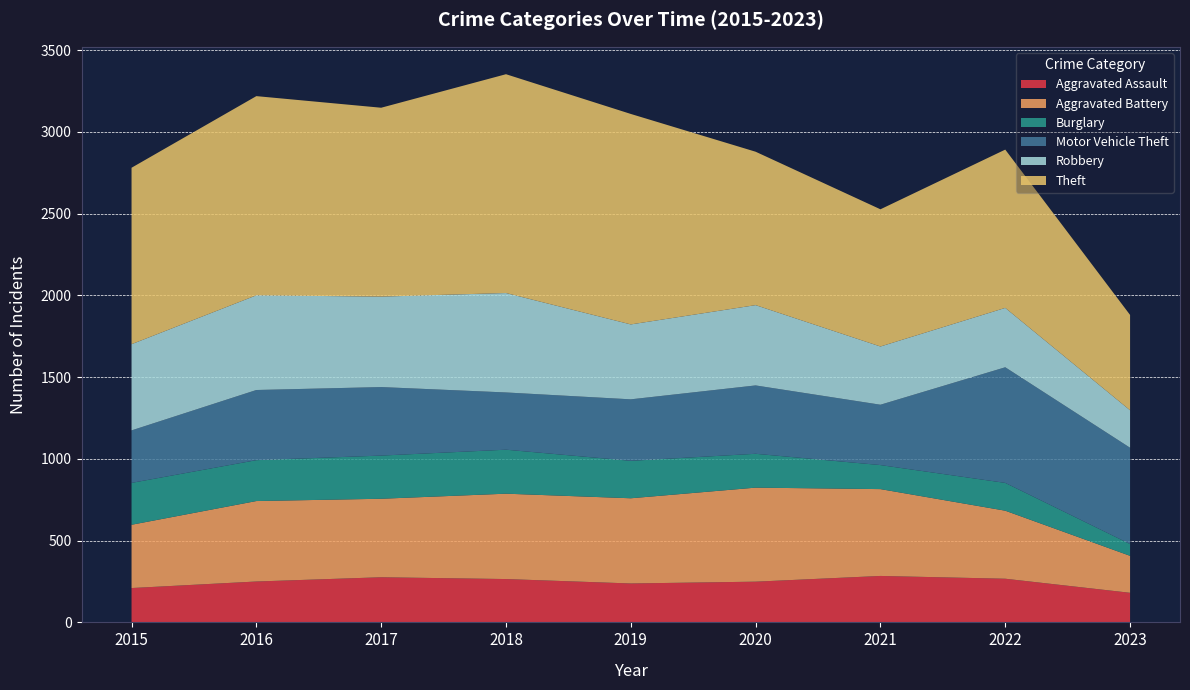

Reading right to left, list all the values displayed in this chart.

Aggravated Assault: 2023=181	2022=267	2021=284	2020=249	2019=238	2018=265	2017=276	2016=250	2015=210
Aggravated Battery: 2023=226	2022=416	2021=531	2020=575	2019=521	2018=522	2017=480	2016=492	2015=387
Burglary: 2023=72	2022=170	2021=147	2020=207	2019=229	2018=269	2017=264	2016=250	2015=256
Motor Vehicle Theft: 2023=589	2022=707	2021=369	2020=418	2019=376	2018=350	2017=419	2016=429	2015=321
Robbery: 2023=229	2022=363	2021=356	2020=491	2019=458	2018=608	2017=553	2016=579	2015=527
Theft: 2023=583	2022=968	2021=839	2020=938	2019=1287	2018=1338	2017=1155	2016=1218	2015=1079